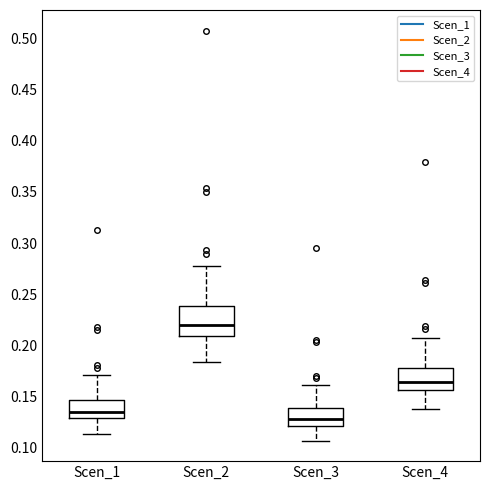

Where is the lower edge of the box for Scen_4 on the y-axis? The values are not printed on the chart, so give them approximately, as read against the axis.

0.155